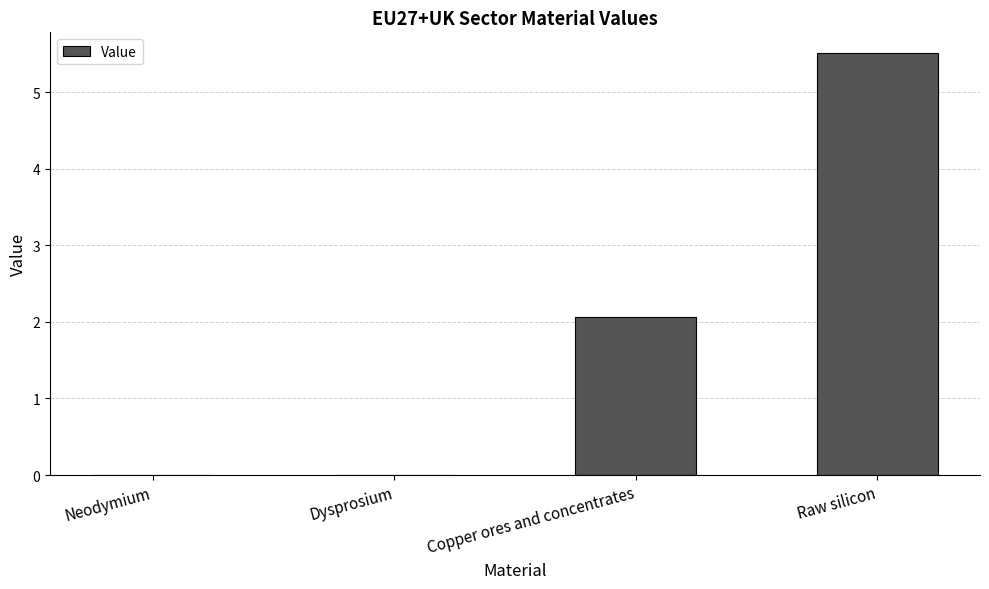

Is it true that the value at Raw silicon is 5.5?

True